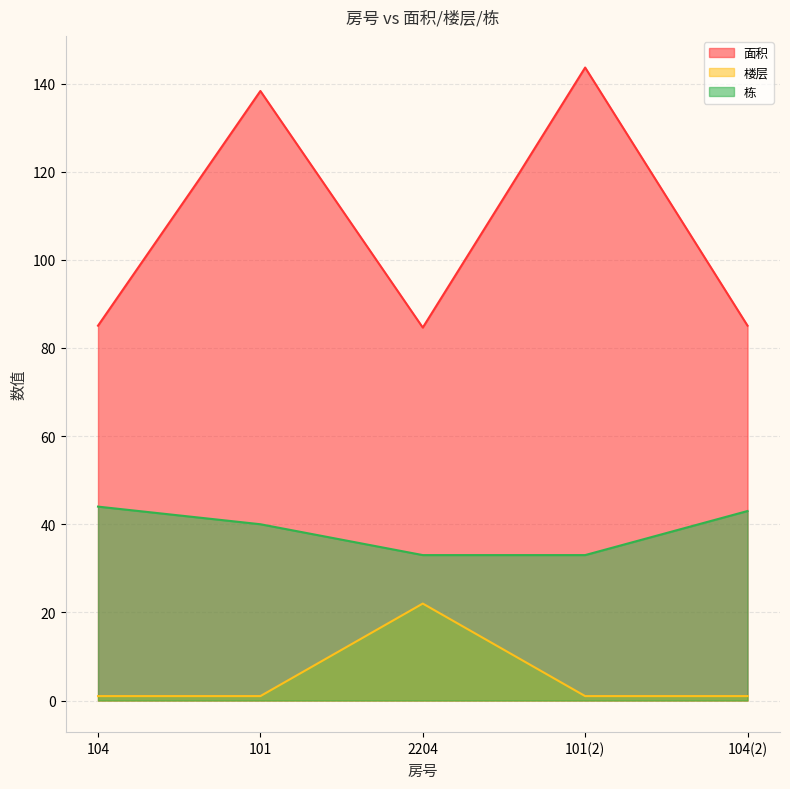

What is the approximate value of 栋 at 101?

40.0